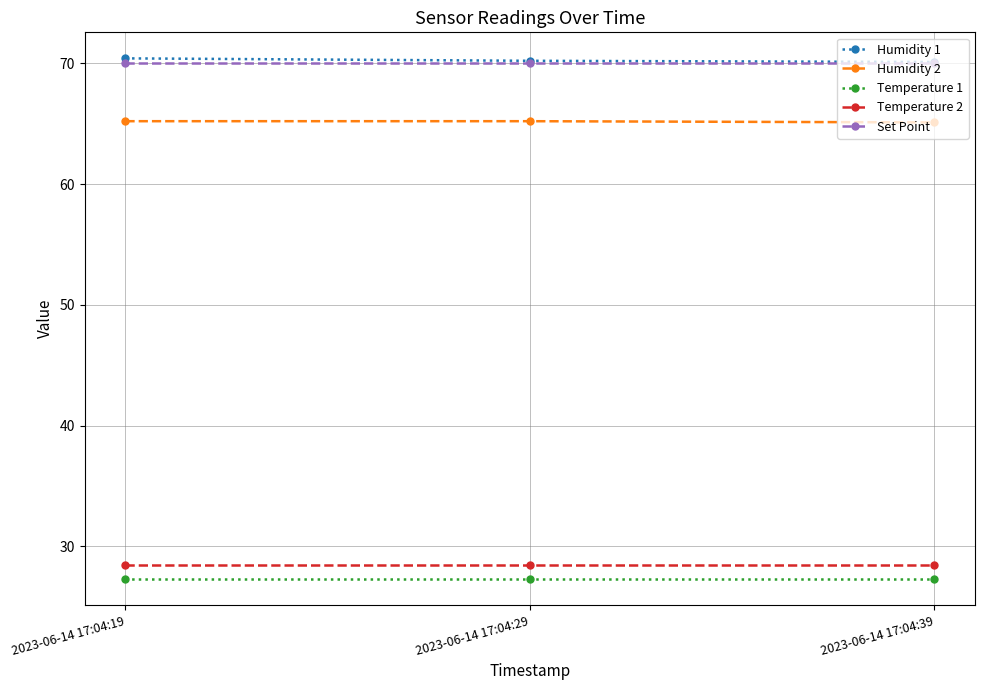

What is the sum of the Temperature 2 values at 2023-06-14 17:04:39 and 2023-06-14 17:04:29?

57.0